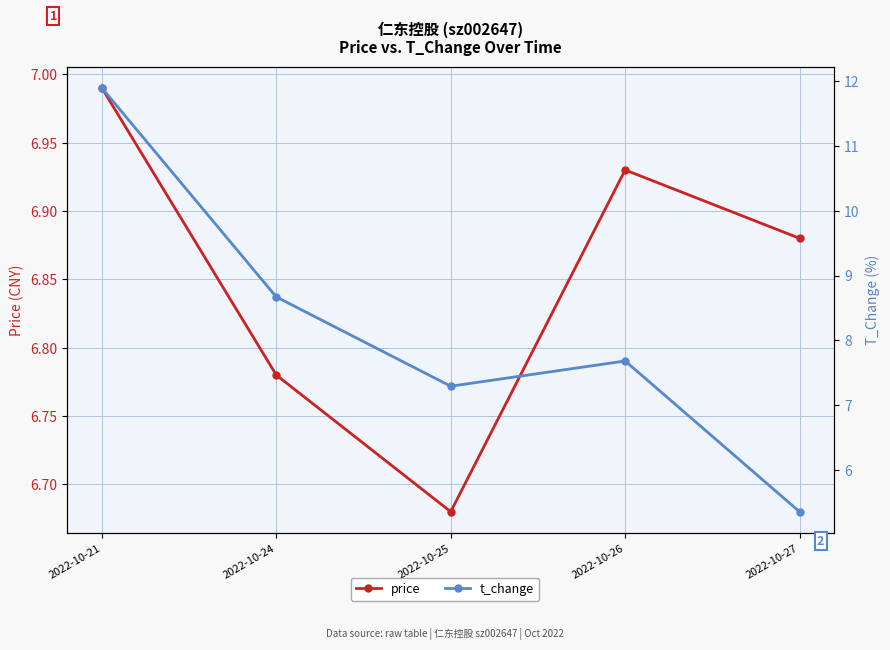

Reading right to left, extract all data points from this chart.

price: 6.9	6.9	6.7	6.8	7.0
t_change: 5.3	7.7	7.3	8.7	11.9